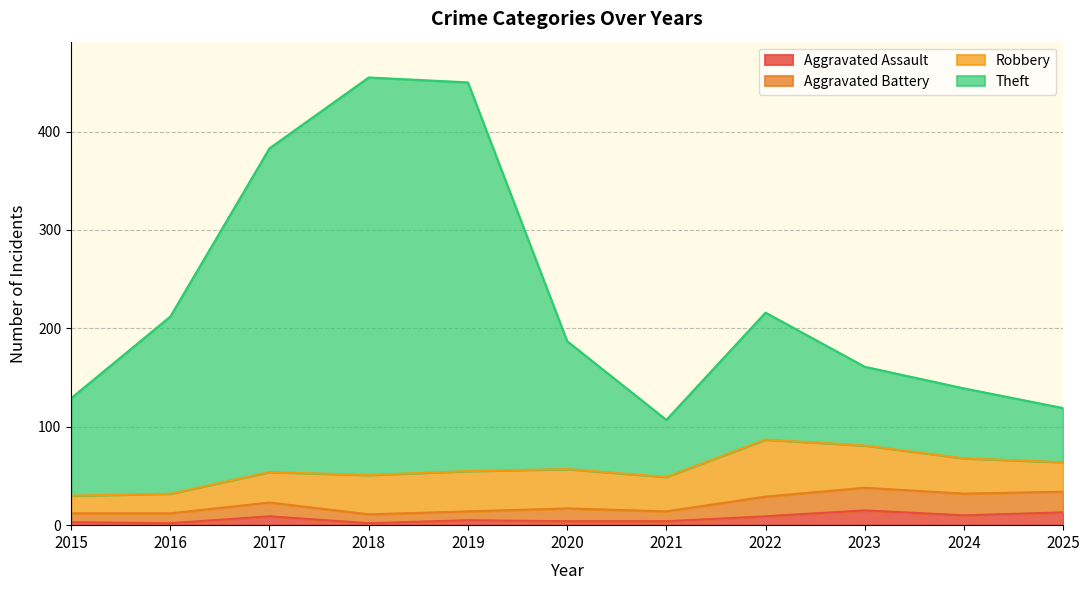

Which series has the widest spread of values?

Theft